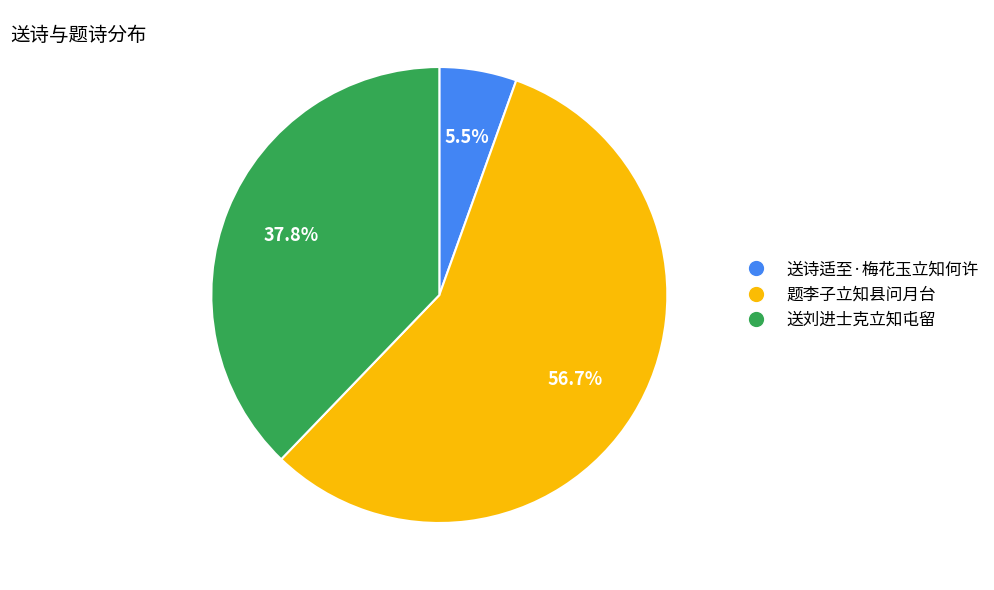

Does any single category account for the majority?

Yes